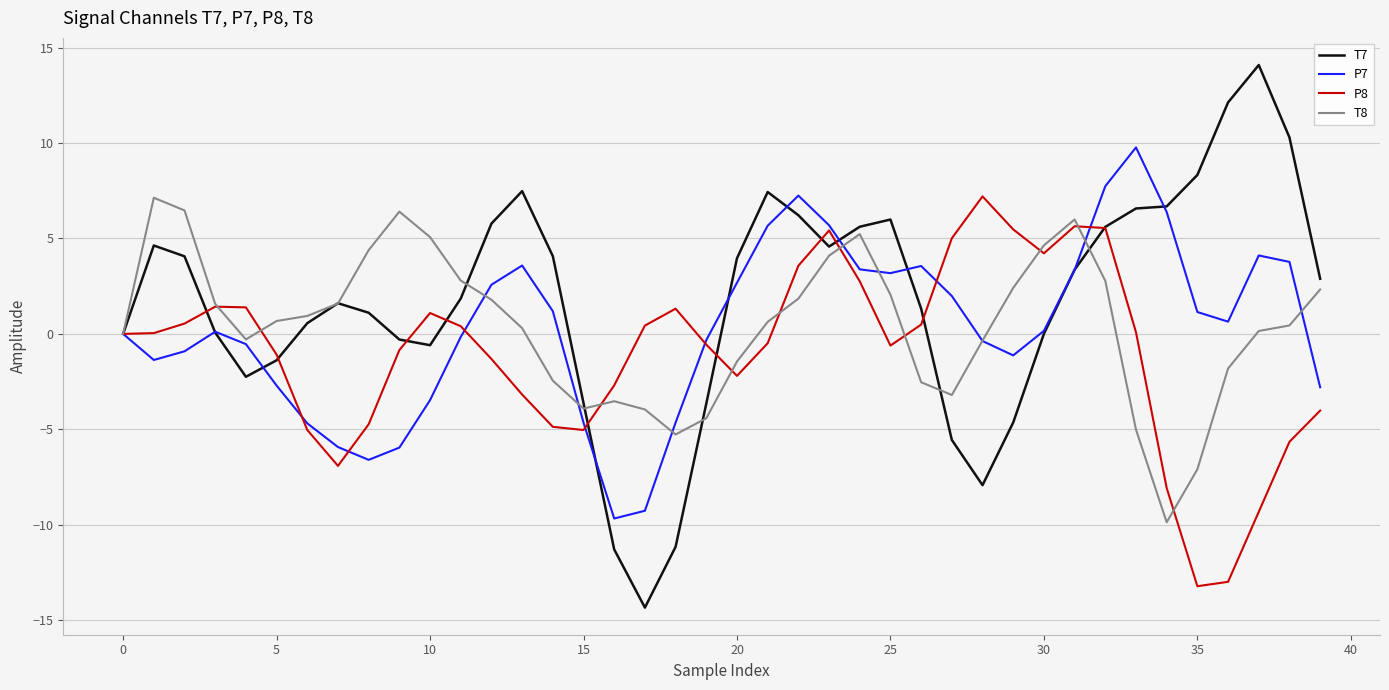

What is the lowest value of the T7 series?

-14.3